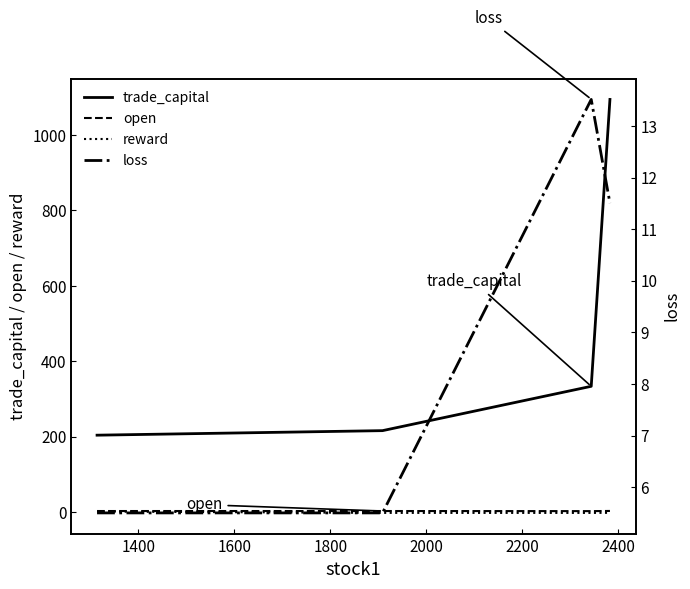

True or false: trade_capital and open cross at least once.

False